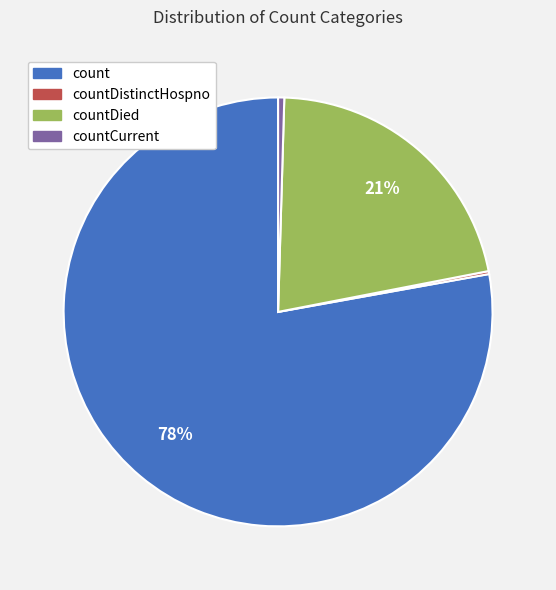

Do countCurrent and countDied together represent more than half of the pie?

No